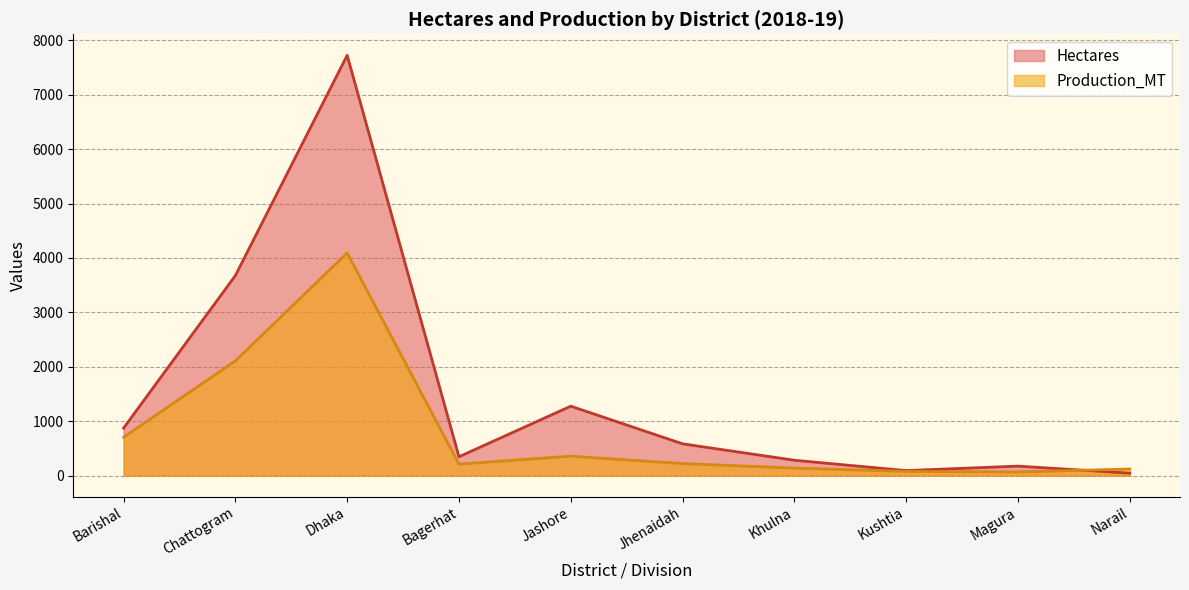

What is the average value of the Production_MT series?

810